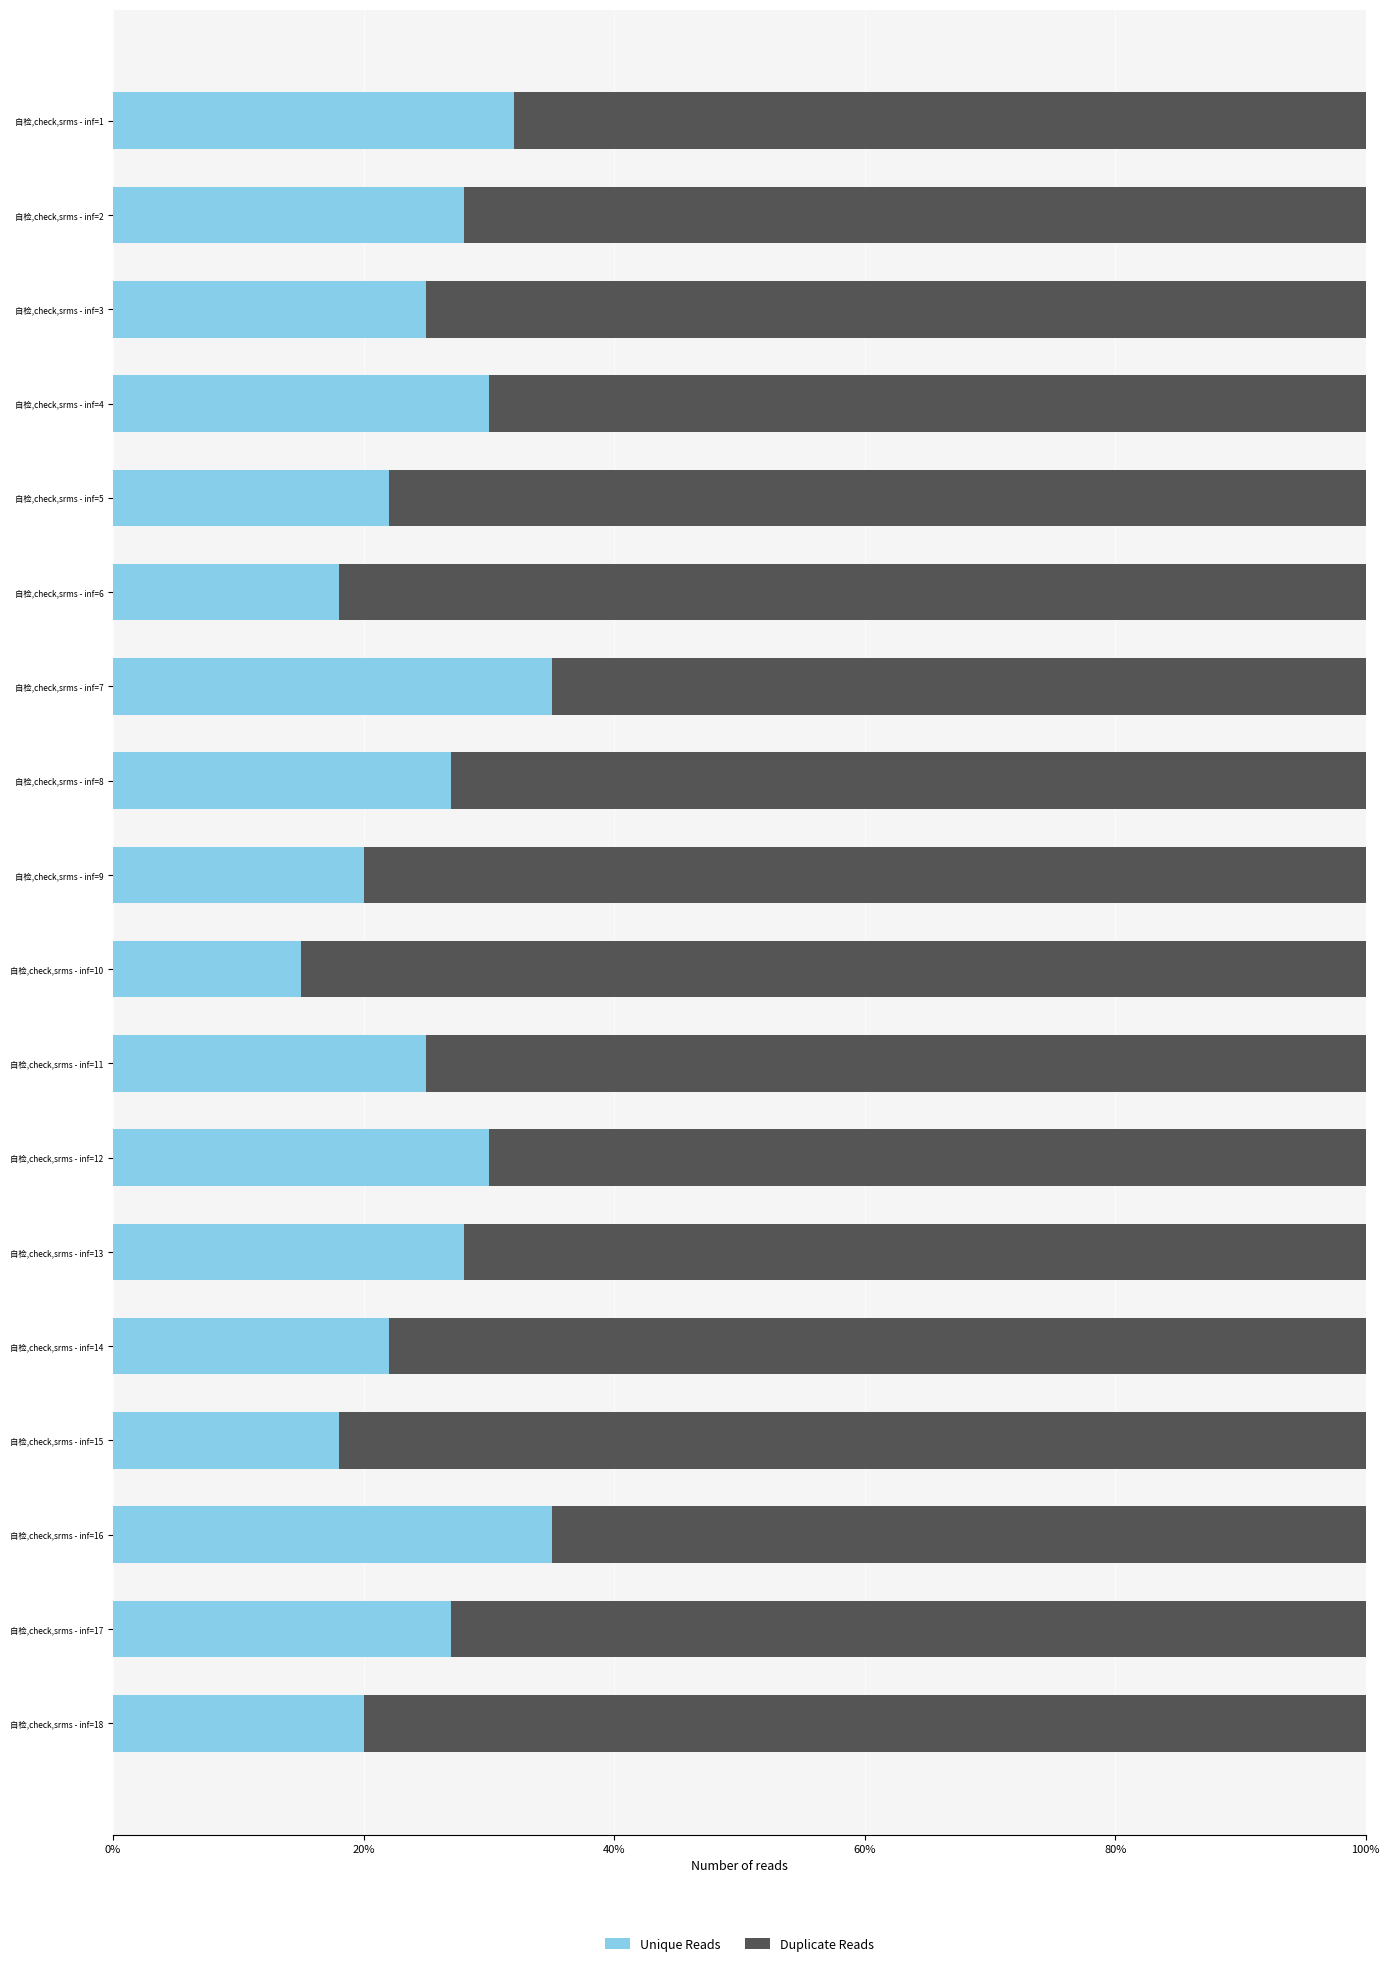

What is the highest value of the Unique Reads series?

35.0